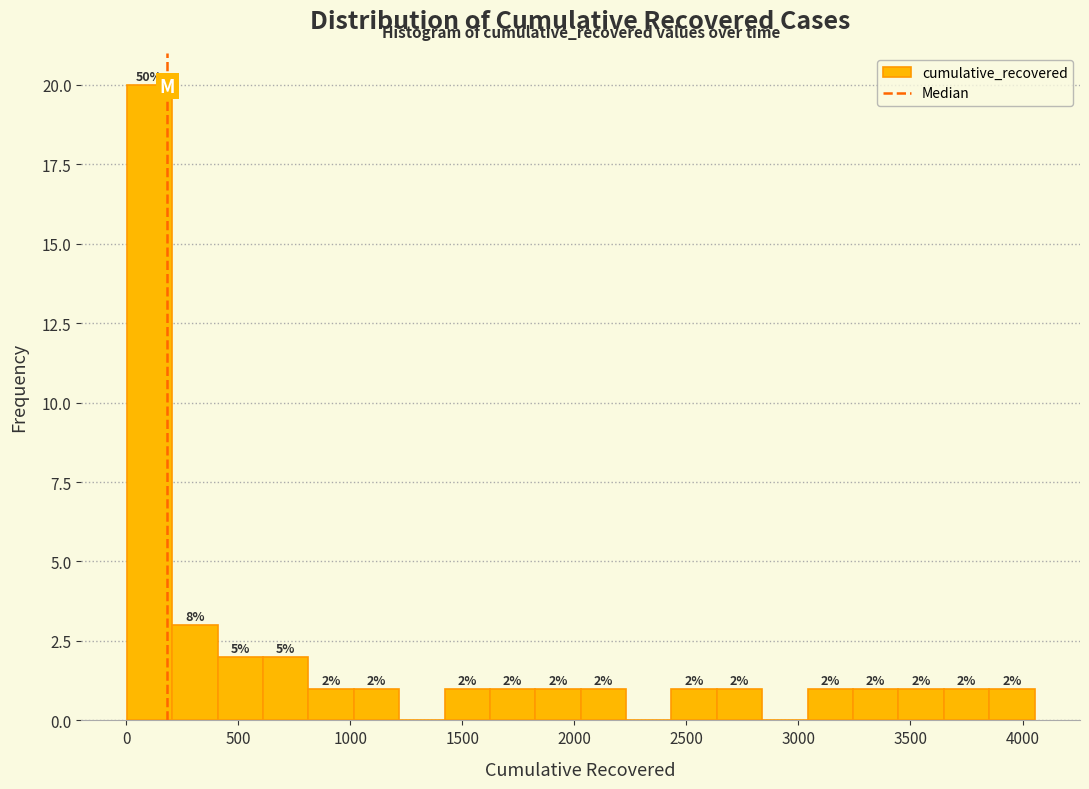

Over which range of the x-axis is the bar tallest?

0 to 200